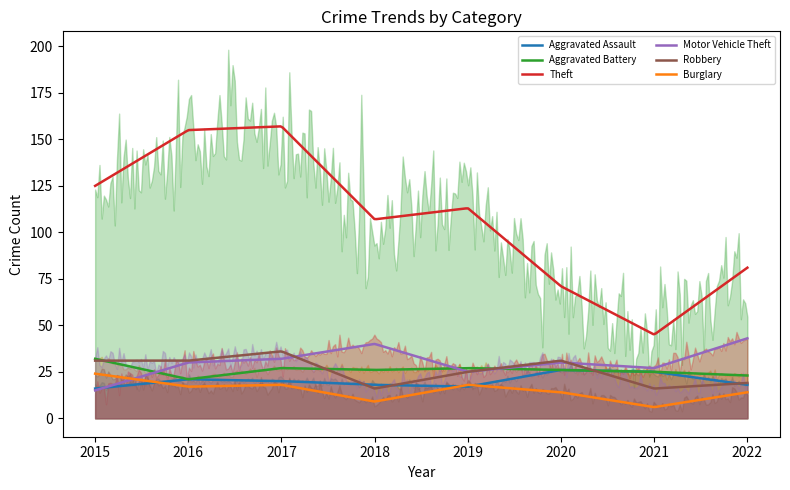

How many lines are shown in the chart?

6